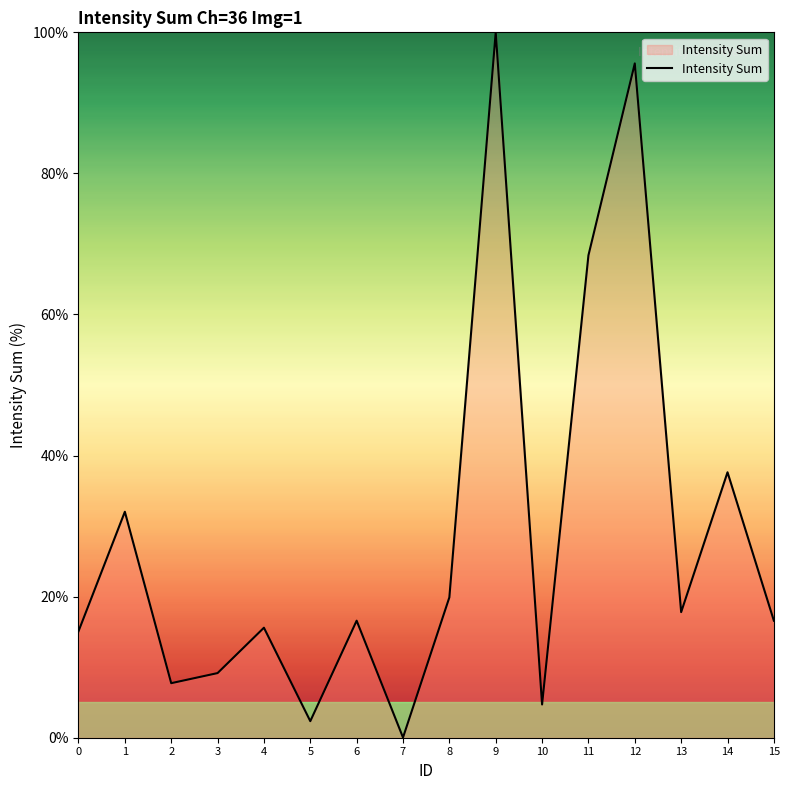

Where does the data first go above 16?

1